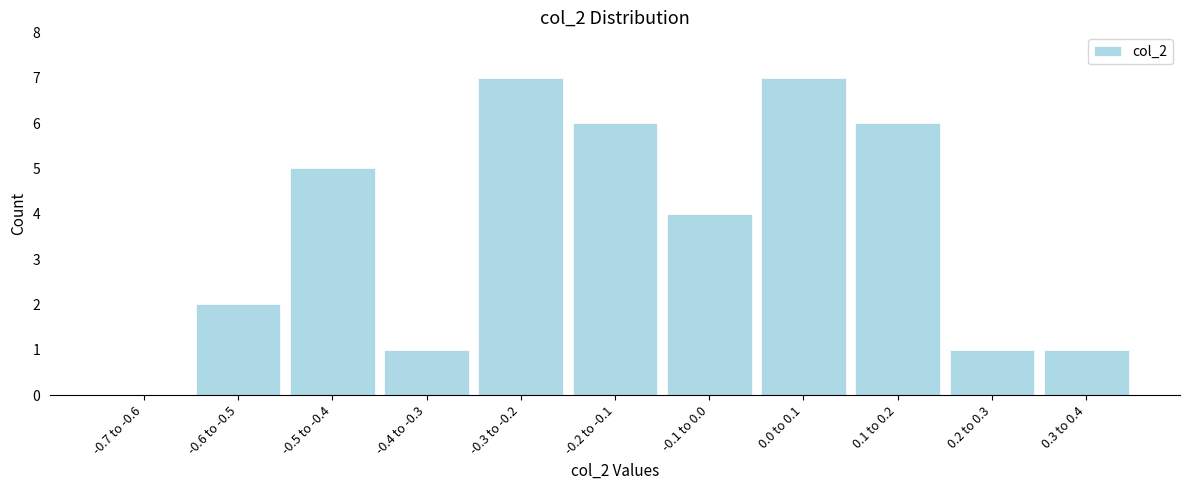

Reading left to right, what are all the values shown in this chart?

-0.7 to -0.6=0	-0.6 to -0.5=2	-0.5 to -0.4=5	-0.4 to -0.3=1	-0.3 to -0.2=7	-0.2 to -0.1=6	-0.1 to 0.0=4	0.0 to 0.1=7	0.1 to 0.2=6	0.2 to 0.3=1	0.3 to 0.4=1